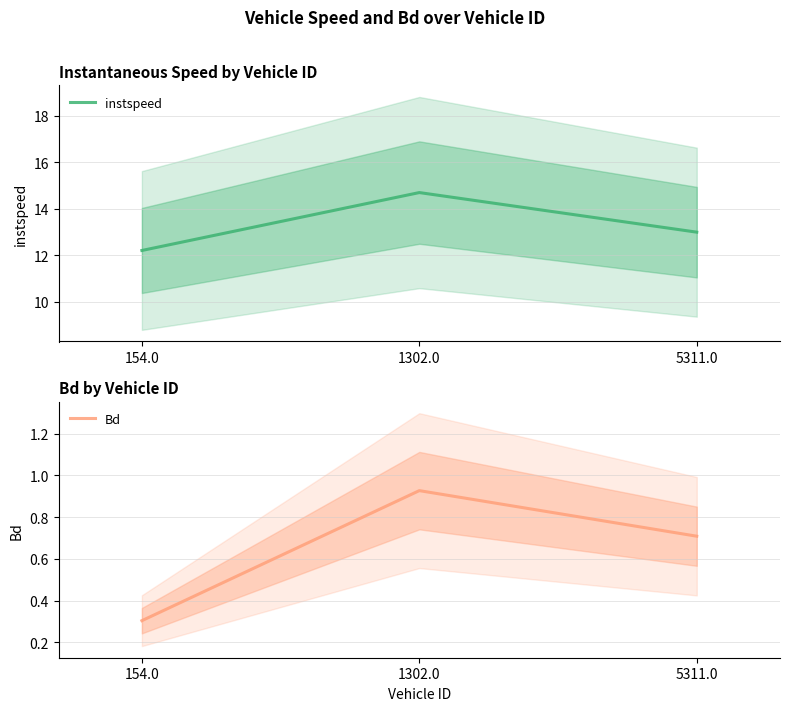

What position from the left is 1302.0?

2